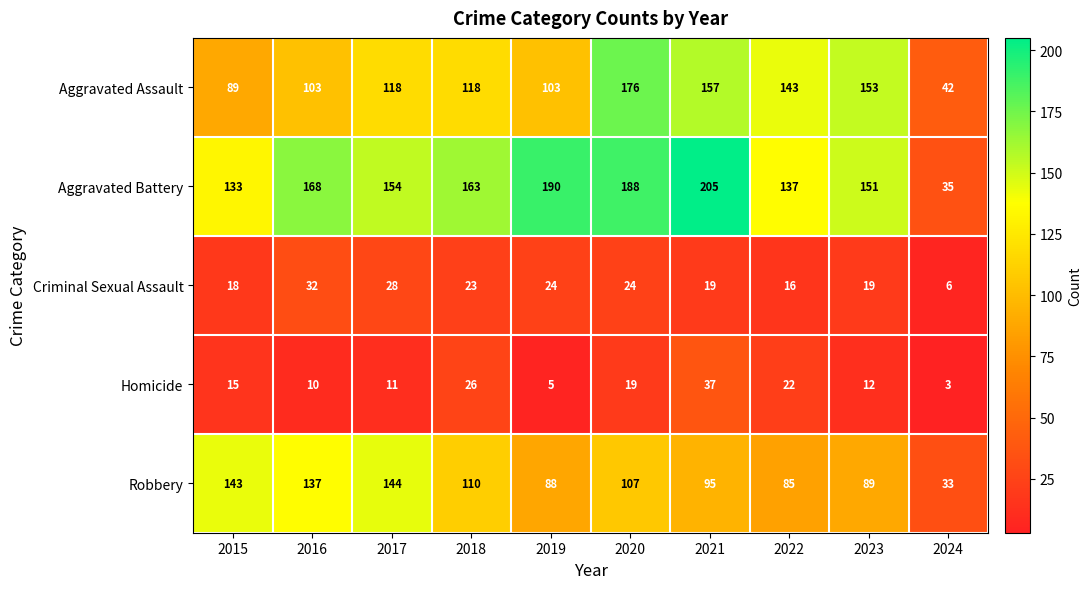

What is the sum of all Robbery values?

1031